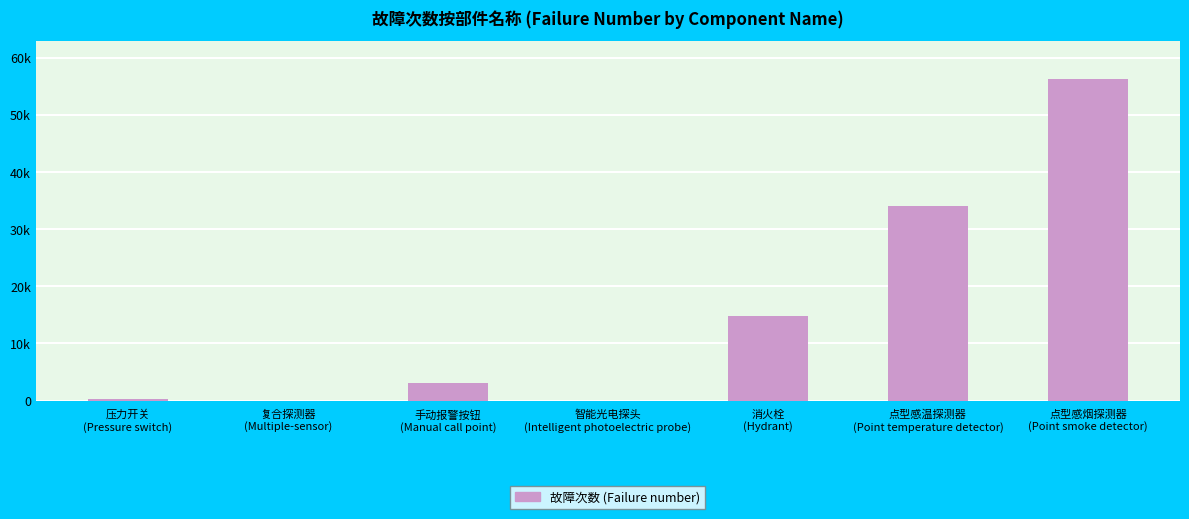

What is the label of the 7th bar from the right?

压力开关
(Pressure switch)